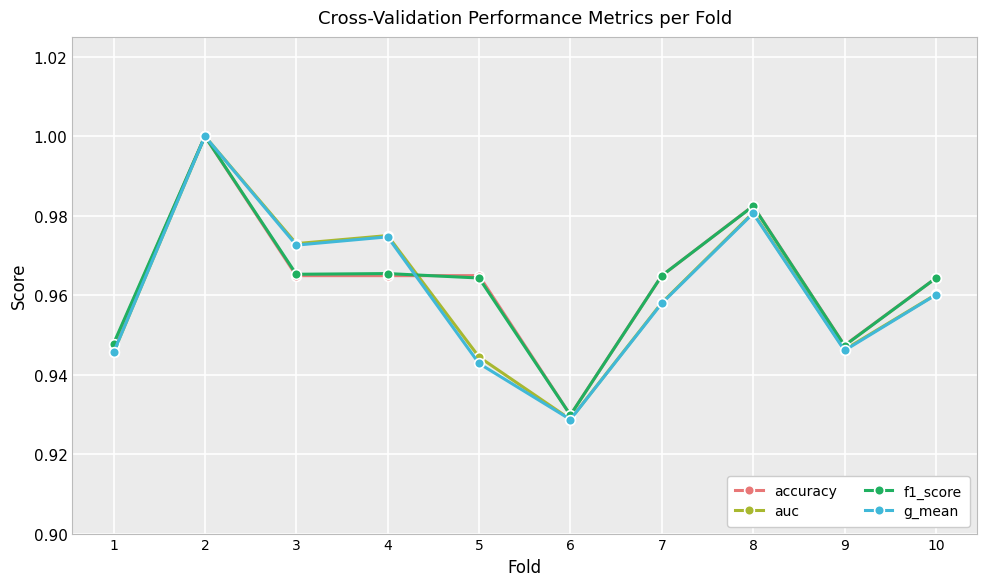

Where is the first local maximum for accuracy?

2